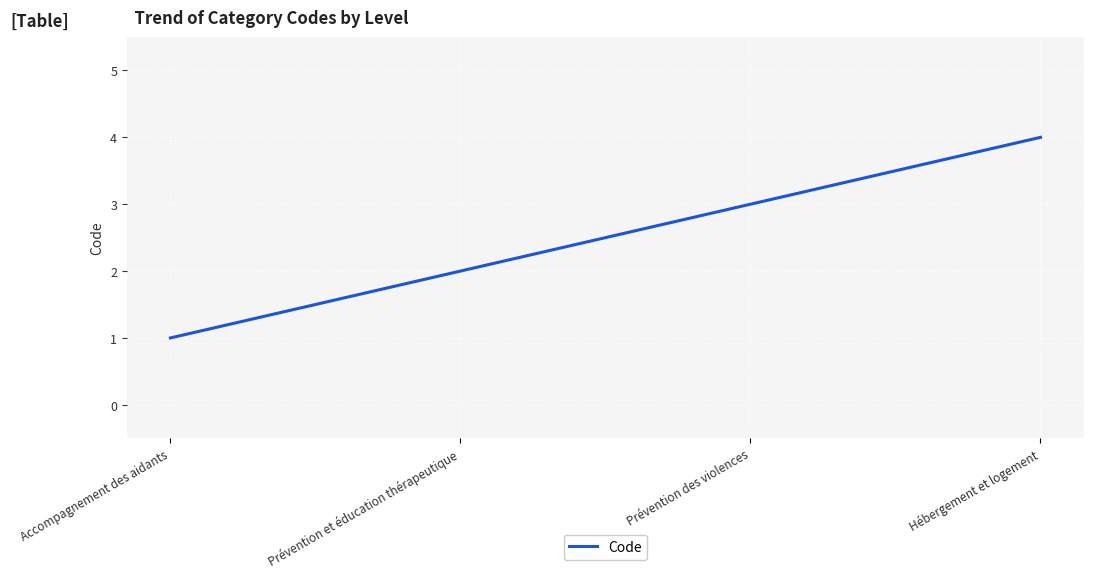

The value at Prévention des violences is 5. True or false?

False